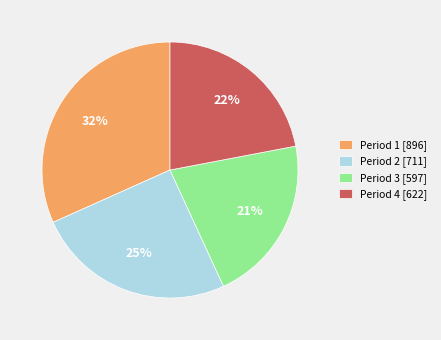

Which category has the biggest portion of the pie?

Period 1 [896]